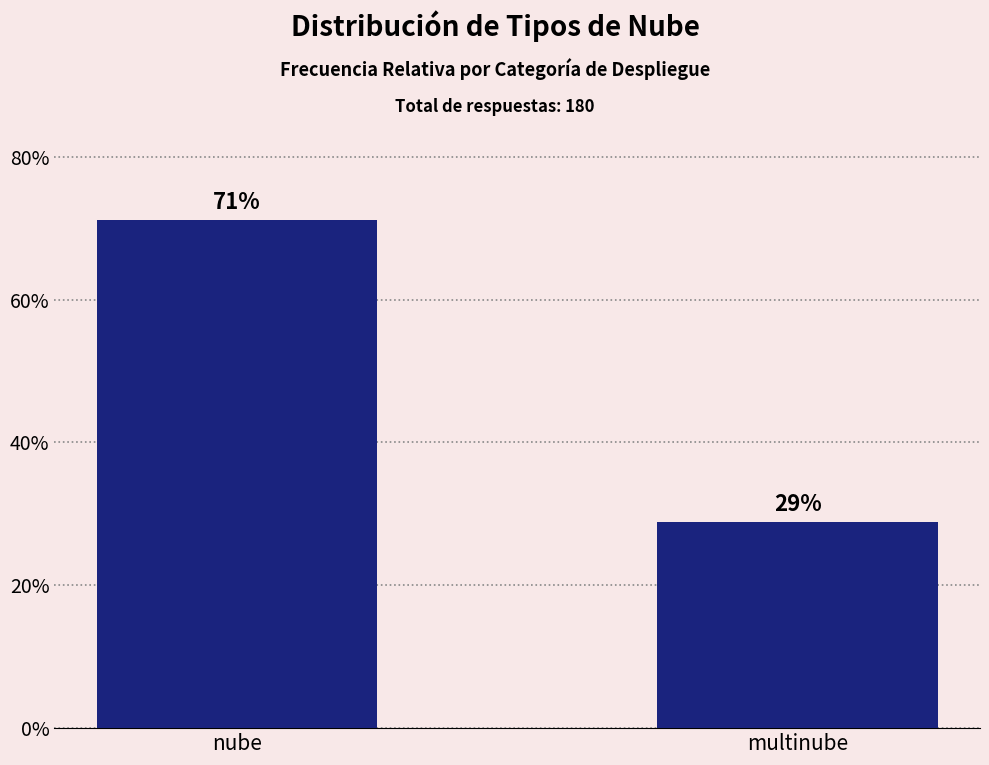

List the labels in order of value, largest first.

nube, multinube